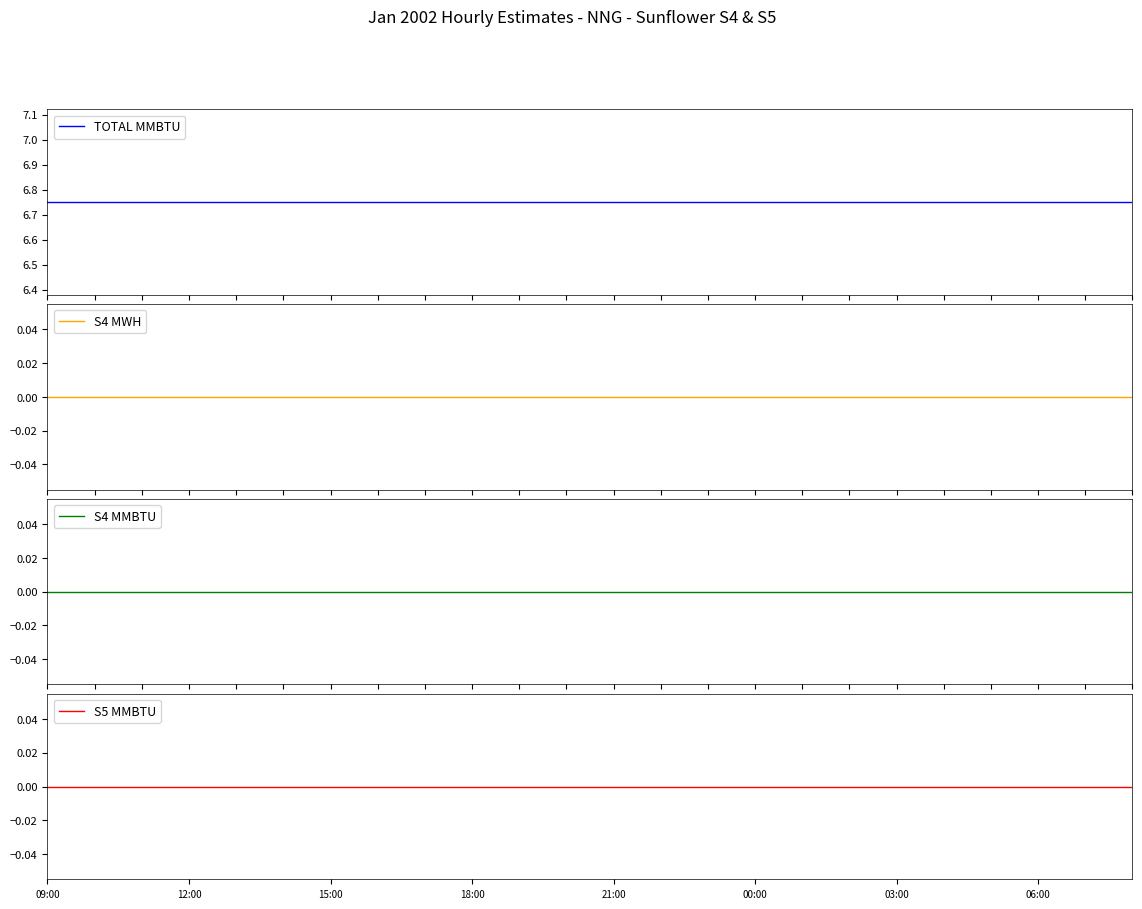

Which series has the largest total across all categories?

TOTAL MMBTU